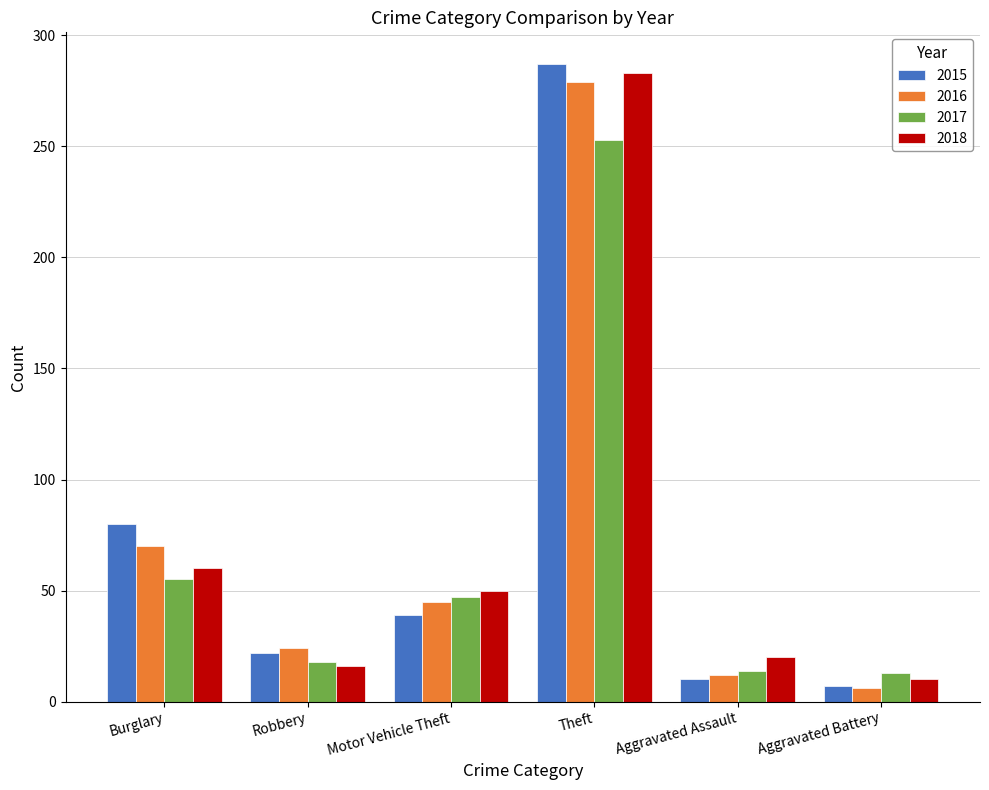

Which category has the highest value in the 2017 series?

Theft